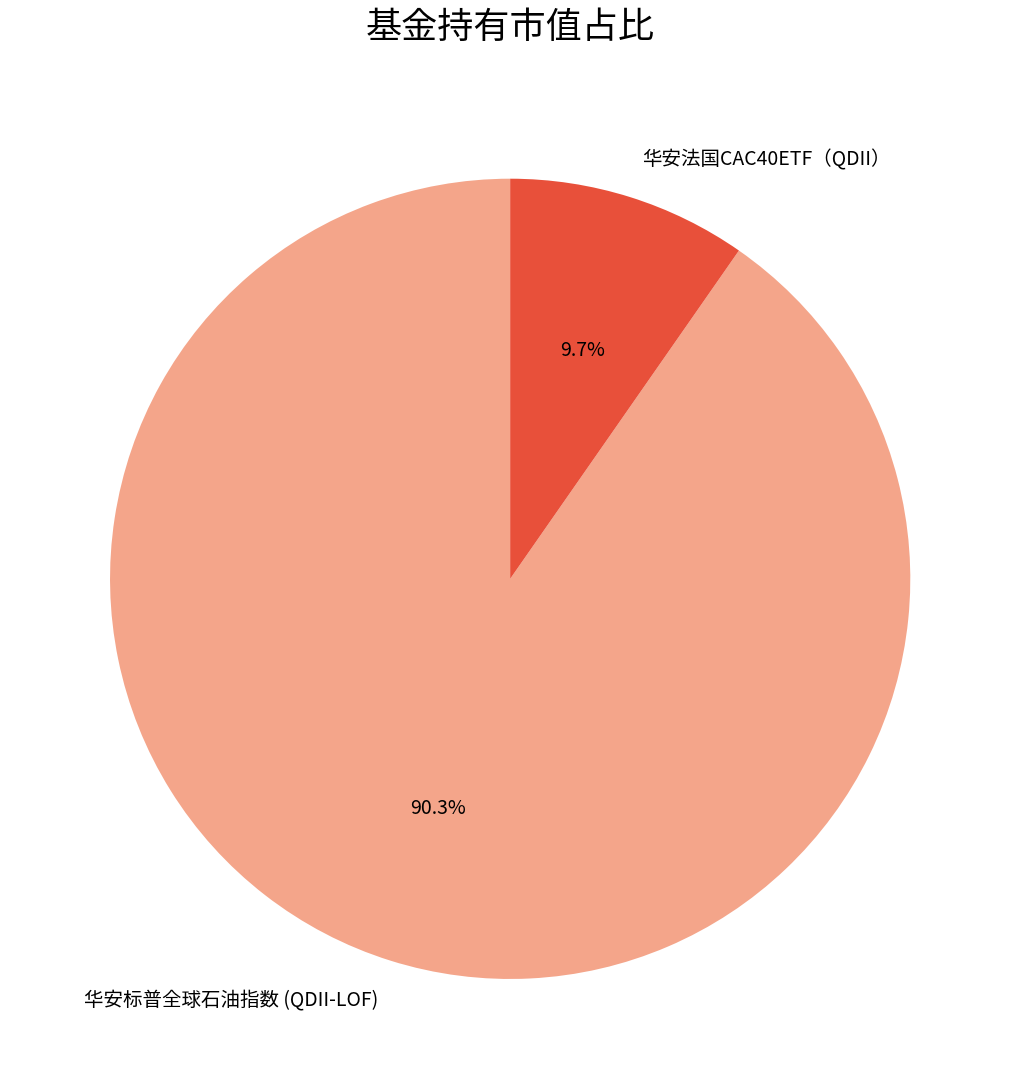

The 华安法国CAC40ETF（QDII） slice represents 1% of the pie. True or false?

False